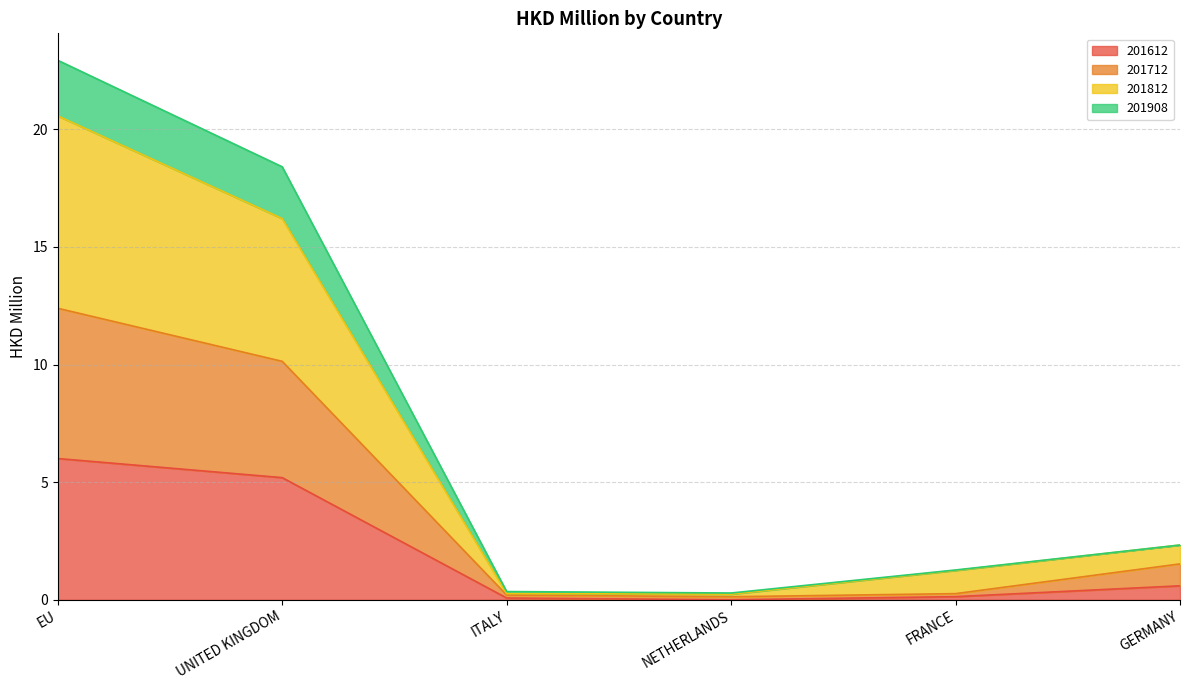

True or false: 201712 has a value of 0.2 at ITALY.

True